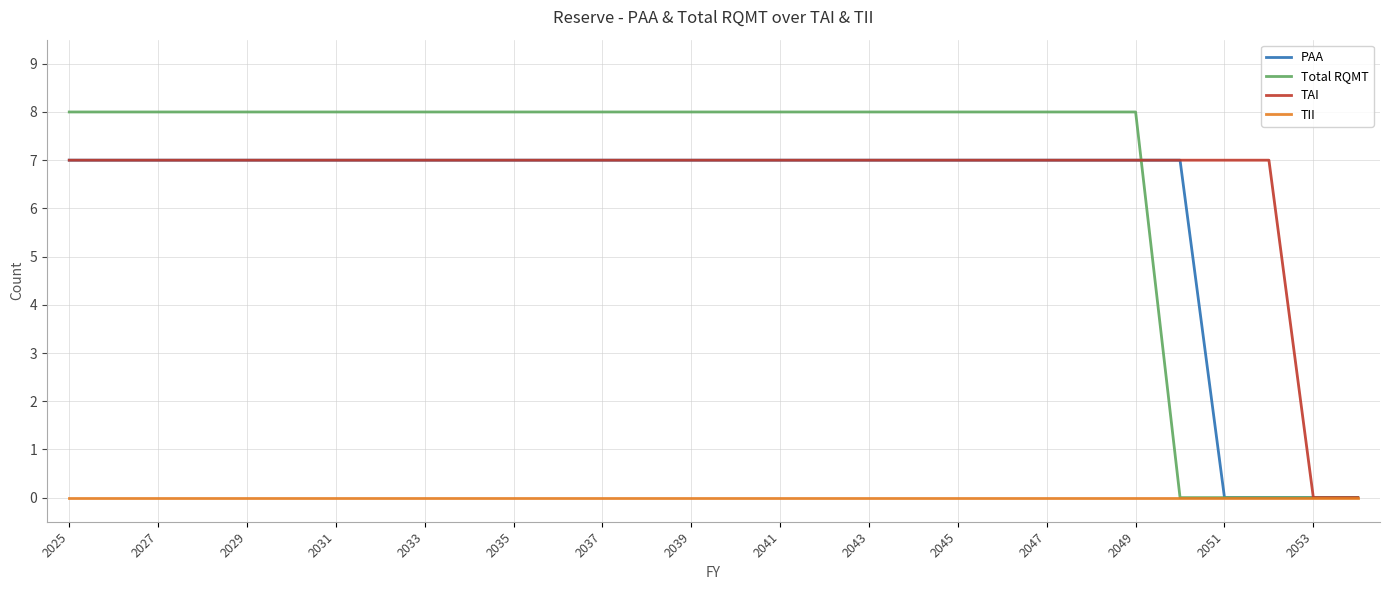

Which series has the widest spread of values?

Total RQMT